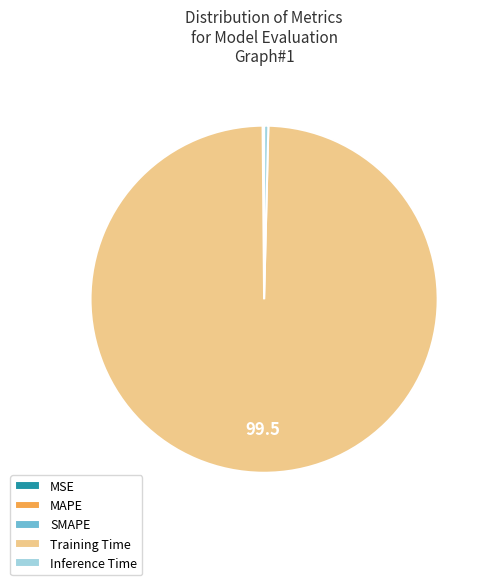

Is it true that Training Time is 99% of the pie?

True